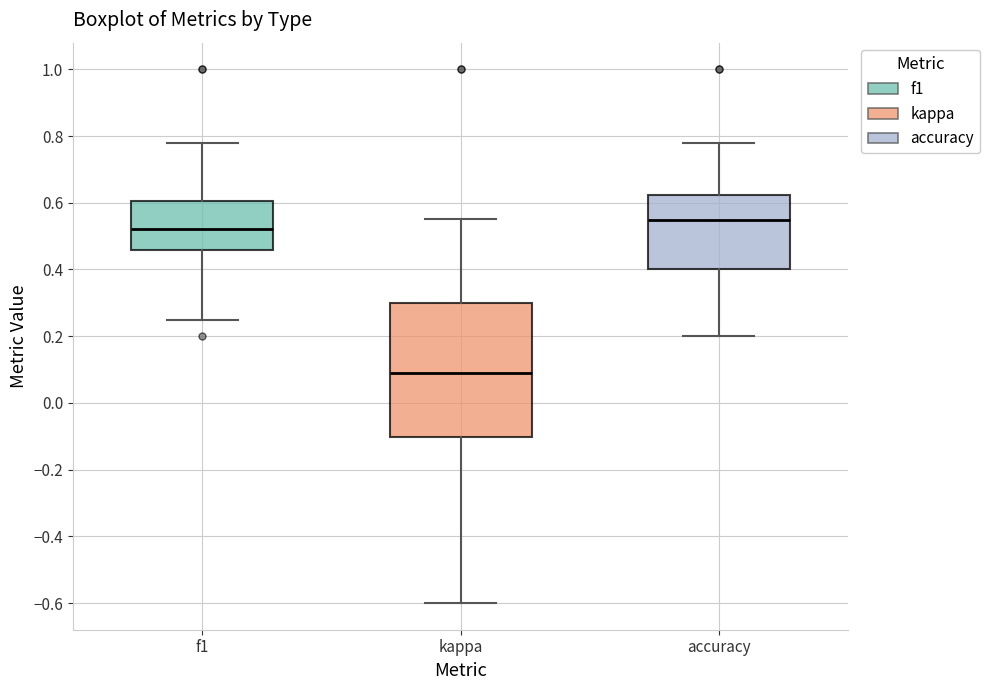

Reading left to right, transcribe this box plot: for each box, give where its median line is, the range the box spans, and where its two whiskers end, as read against the y-axis. The values are not printed on the chart, so give them approximately, as read against the axis.

f1: median 0.52, box 0.46 to 0.60, whiskers 0.26 to 0.78
kappa: median 0.08, box -0.10 to 0.30, whiskers -0.60 to 0.56
accuracy: median 0.54, box 0.40 to 0.62, whiskers 0.20 to 0.78